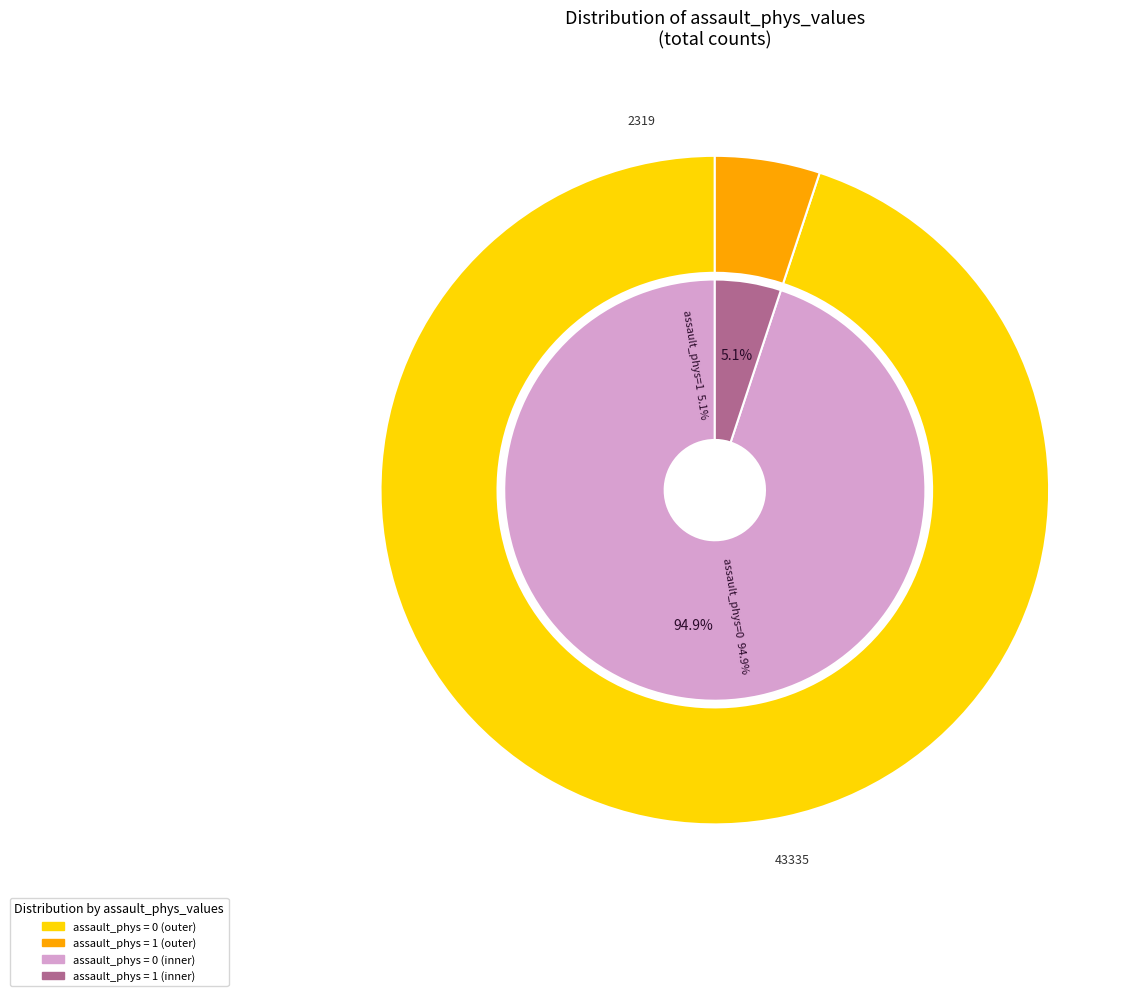

Rank the categories by value from lowest to highest.

1, 0